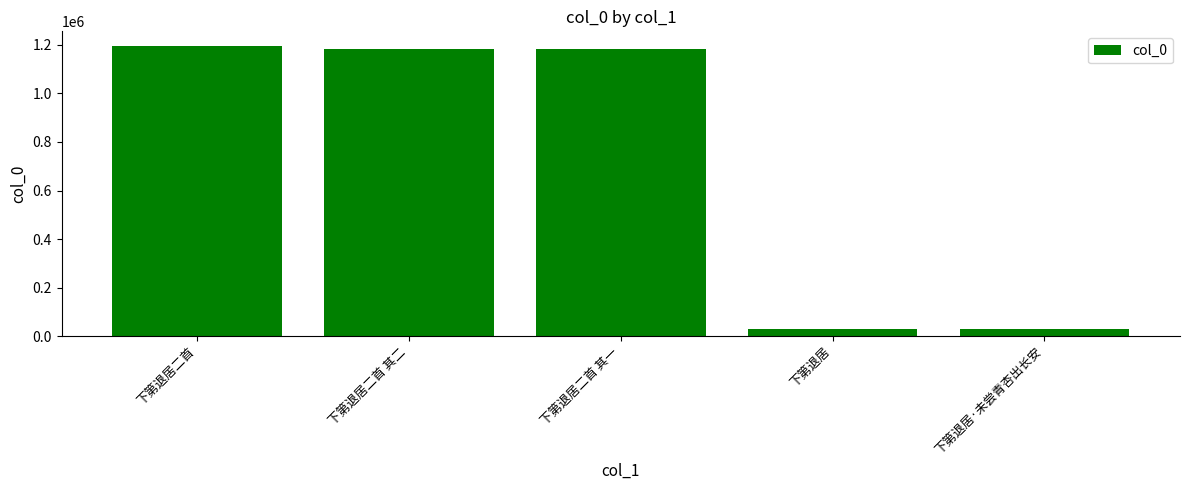

What is the label of the 4th bar from the right?

下第退居二首 其二